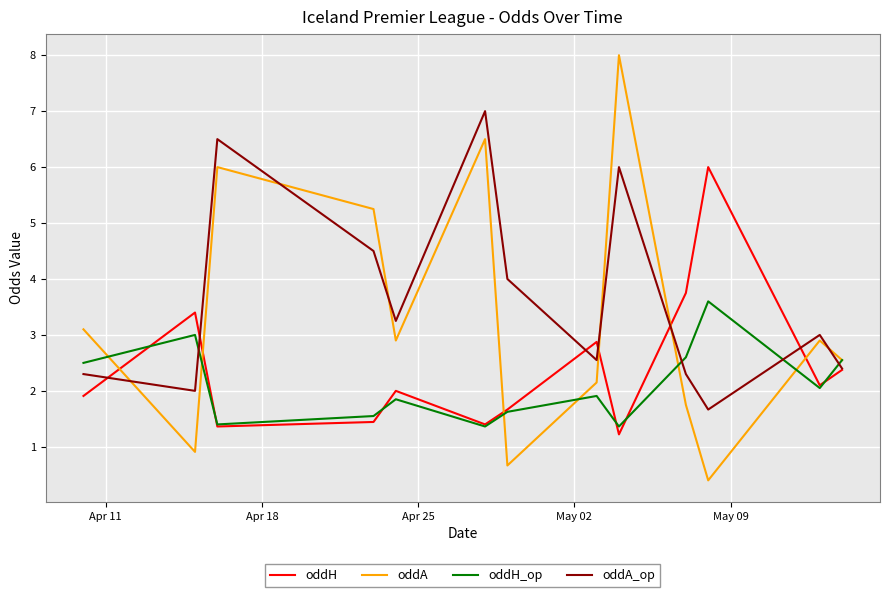

Which series has the largest total across all categories?

oddA_op